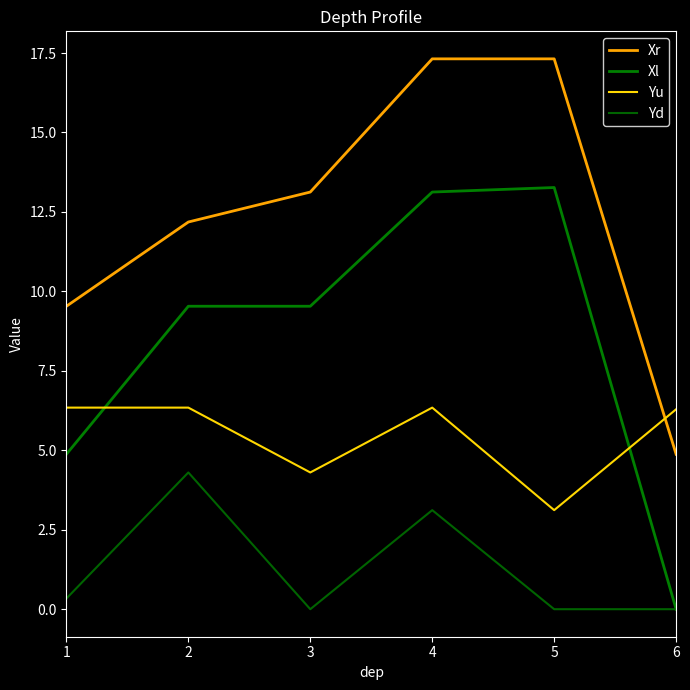

At how many categories does at least one series exceed 8?

5